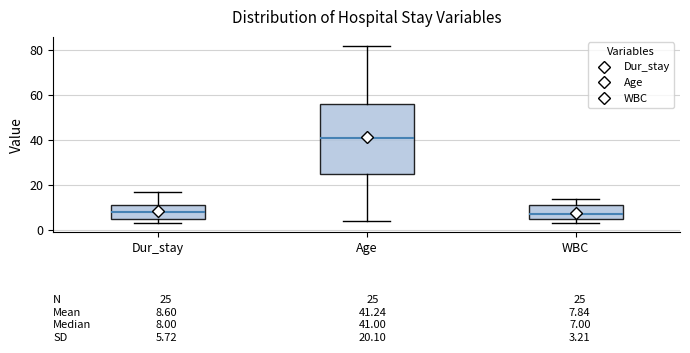

Which box is the tallest, from its lower edge to its upper edge?

Age